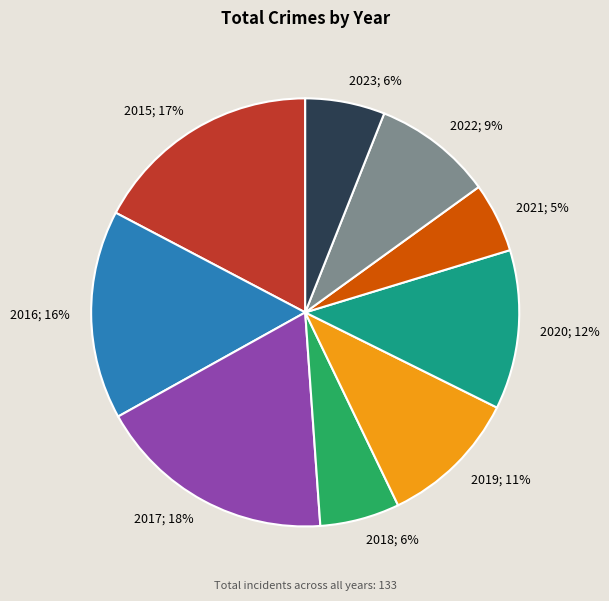

To the nearest percent, what portion does 2018 represent?

6%